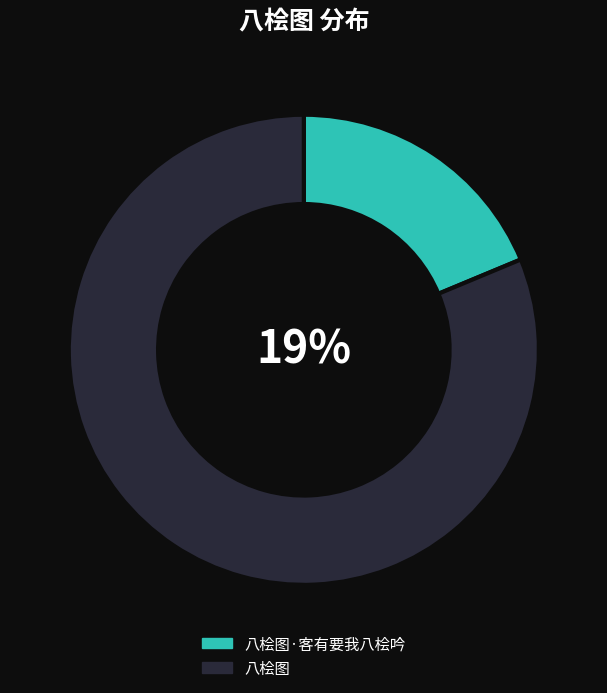

What percentage is the 八桧图 slice, to the nearest percent?

81%